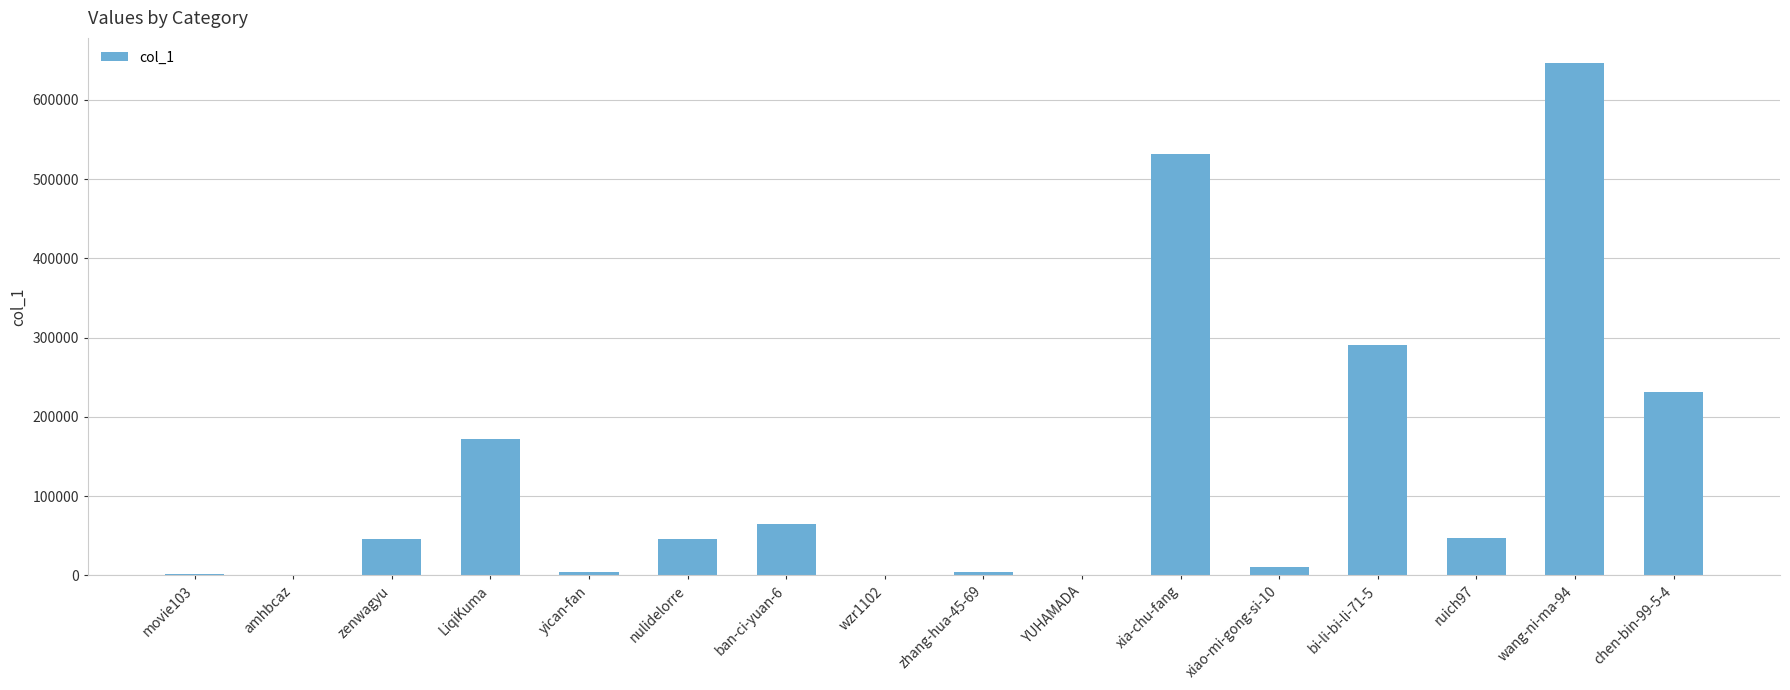

Which has a higher value, amhbcaz or wang-ni-ma-94?

wang-ni-ma-94